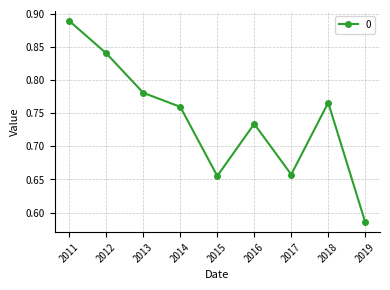

What is the sum of the values at 2016 and 2013?

1.5